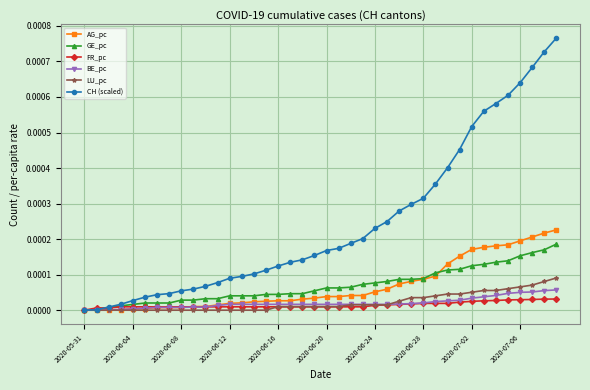

Does the chart display data point markers on the line(s)?

Yes